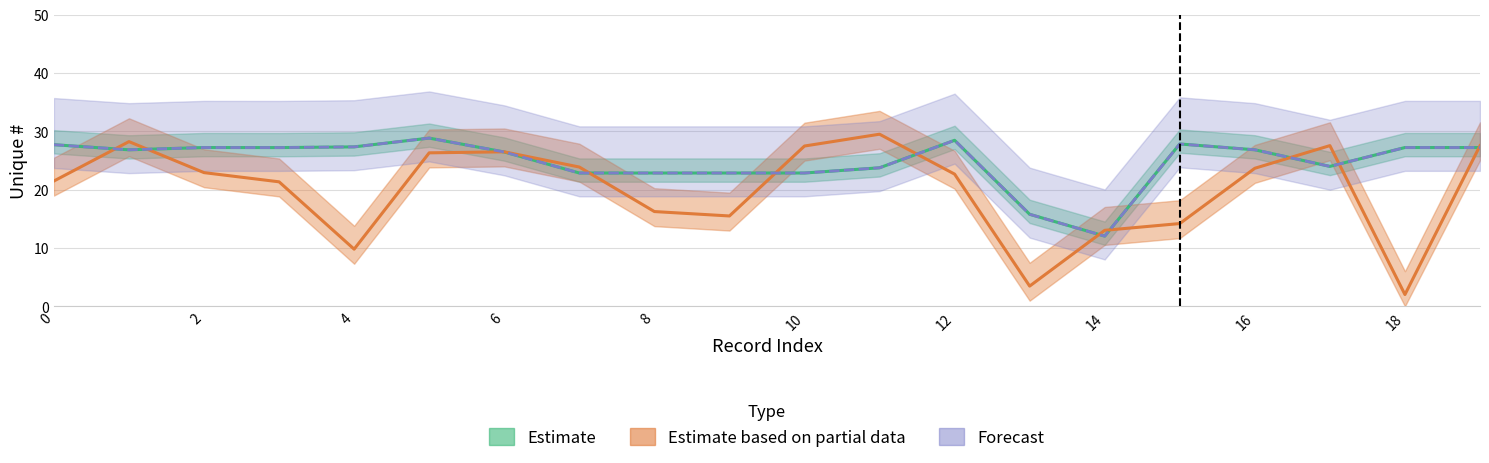

True or false: Estimate has more than 2 points higher than both neighbors.

True